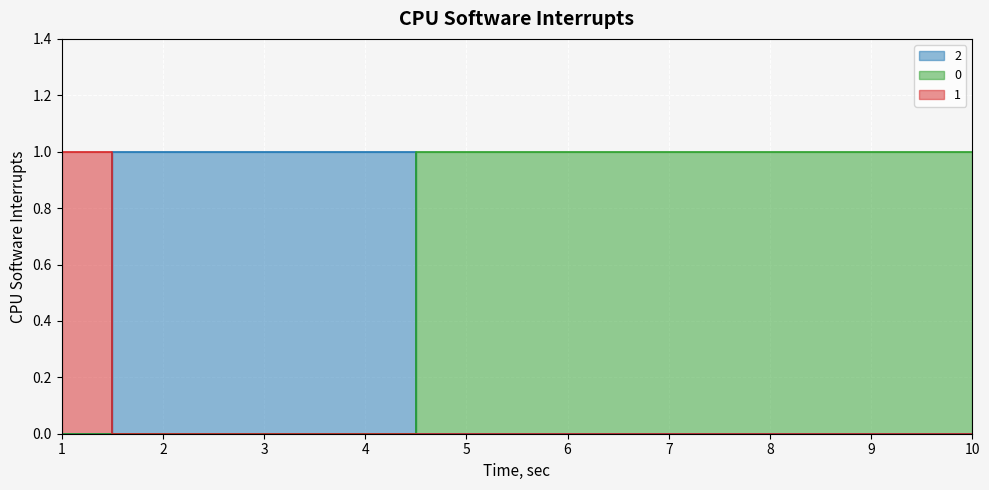

What is the spread (max minus min) of values at 7?

1